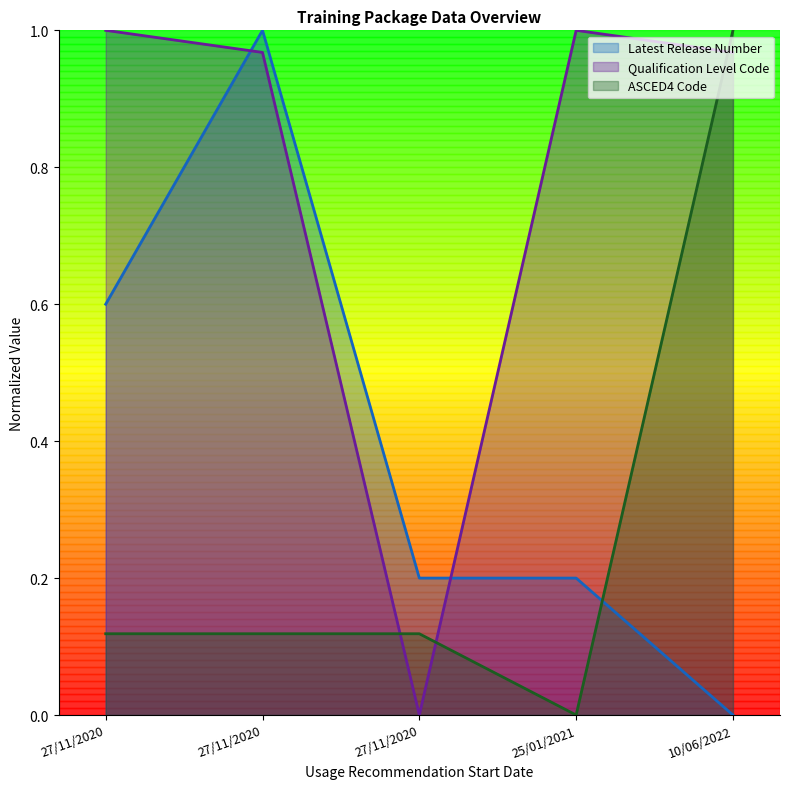

What is the greatest value displayed?

1.0